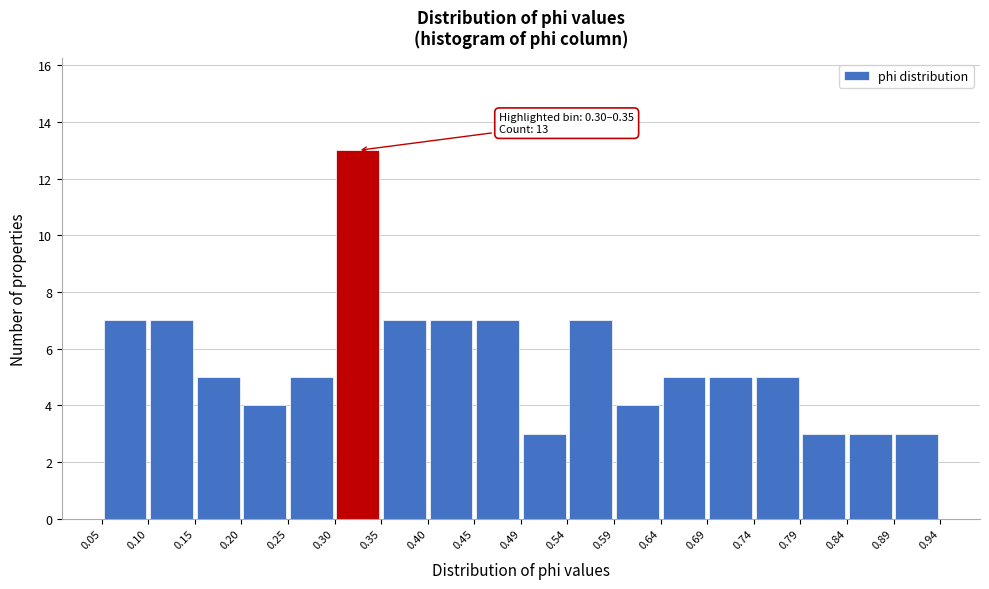

Which range on the x-axis has the tallest bar?

0.30 to 0.35